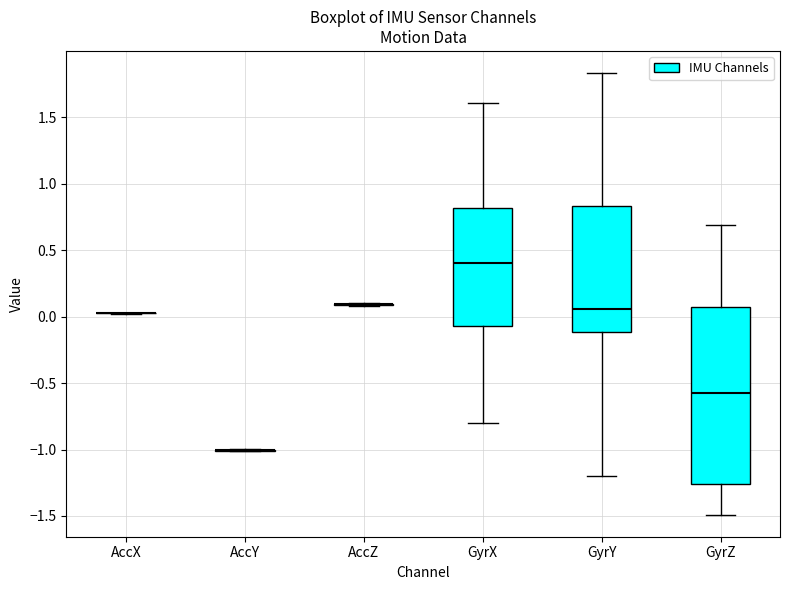

Reading left to right, read every box against the y-axis: the position of its median line, the range the box covers, and the ends of its whiskers. The values are not printed on the chart, so give them approximately, as read against the axis.

AccX: box collapsed to a line at 0.05, whiskers 0.00 to 0.05
AccY: box collapsed to a line at -1.00, whiskers -1.00 to -1.00
AccZ: box collapsed to a line at 0.10, whiskers 0.10 to 0.10
GyrX: median 0.40, box -0.05 to 0.80, whiskers -0.80 to 1.60
GyrY: median 0.05, box -0.10 to 0.85, whiskers -1.20 to 1.85
GyrZ: median -0.55, box -1.25 to 0.05, whiskers -1.50 to 0.70